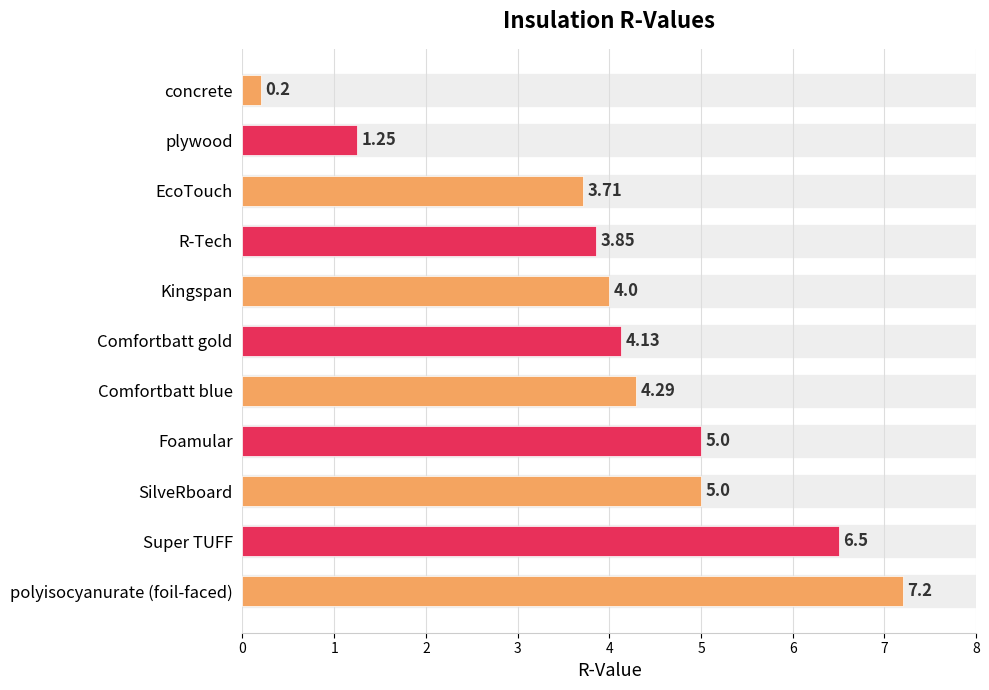

How many bars are there in total?

11